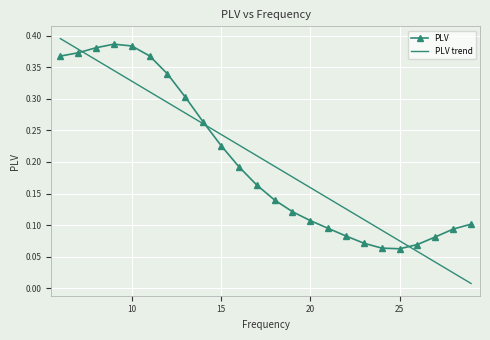

At how many categories does at least one series exceed 0?

24